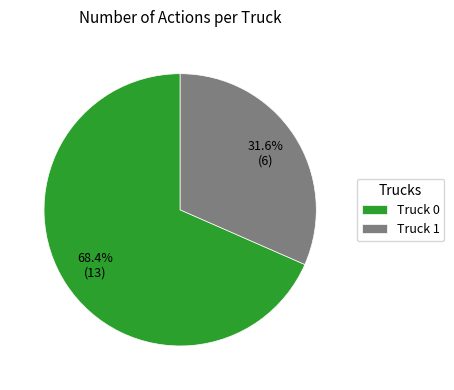

Which slice is the smallest?

Truck 1